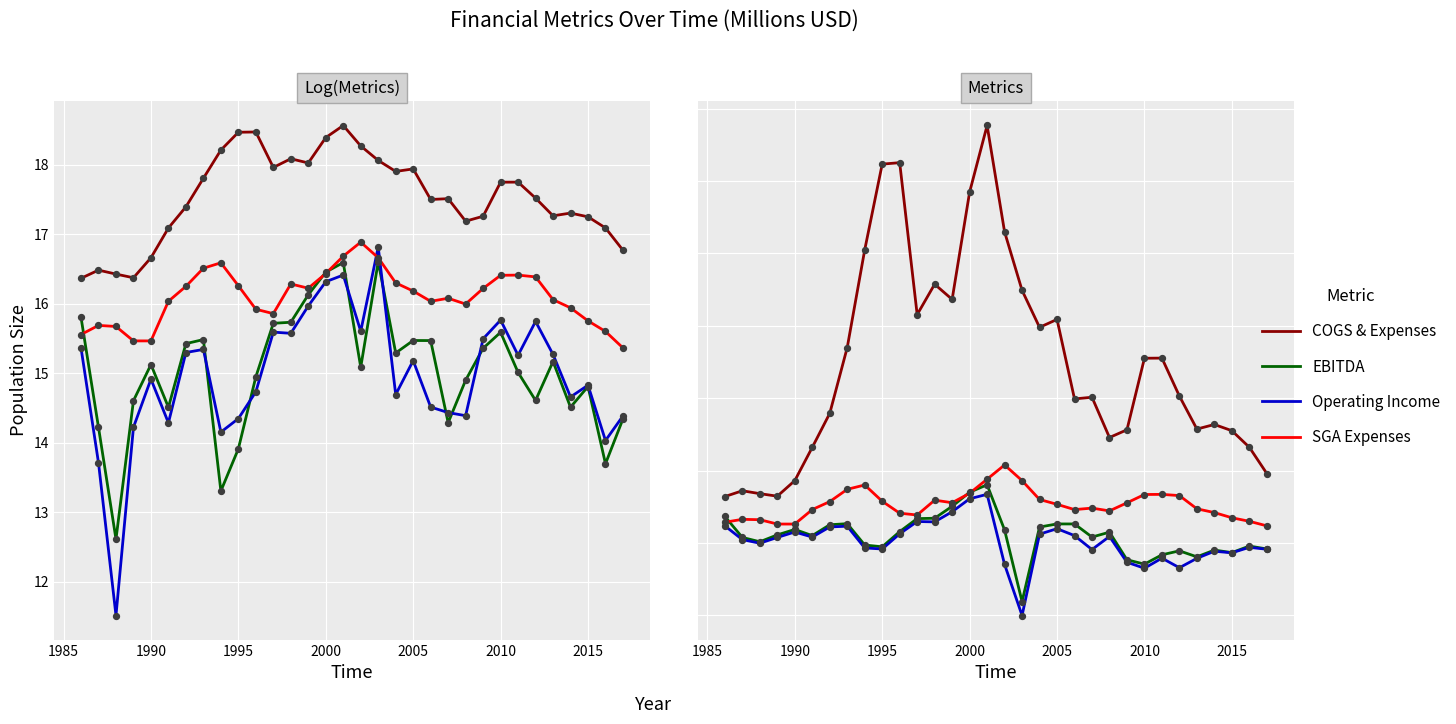

Is the value of SGA Expenses at 22 greater than the value of EBITDA at 21?

Yes